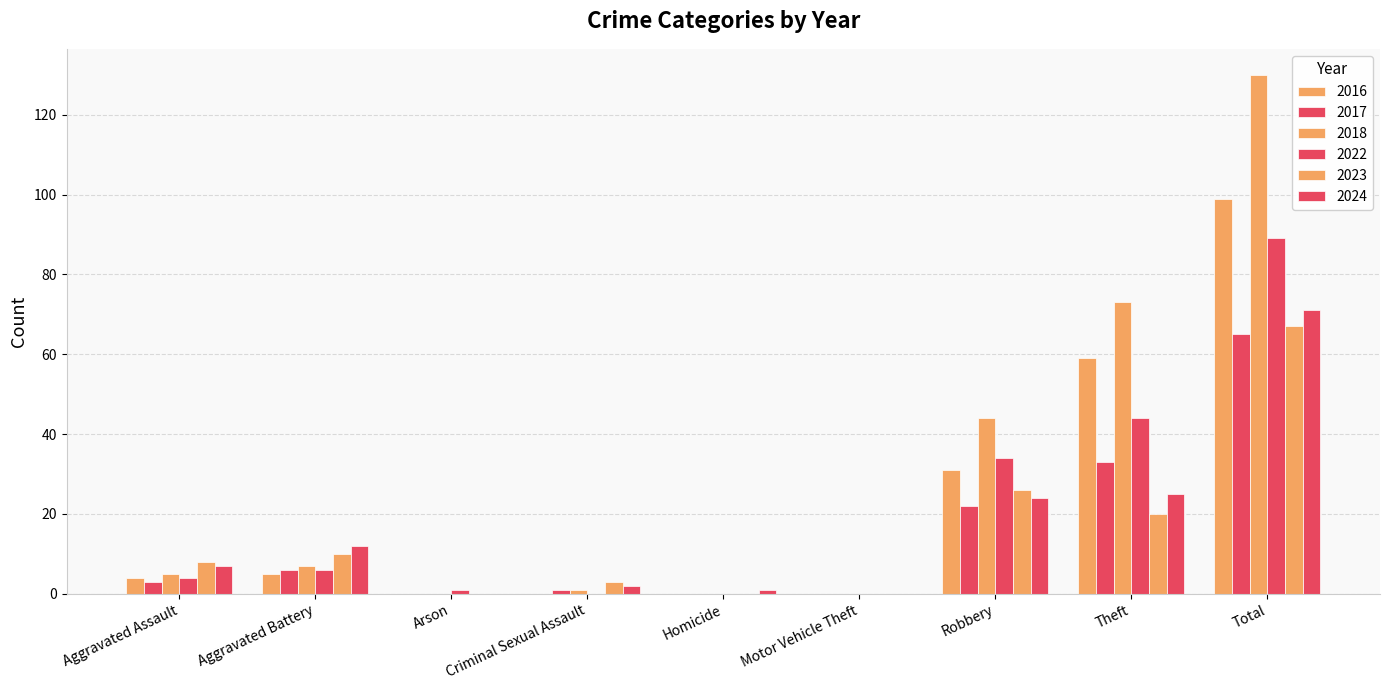

At which category is the sum across all series the highest?

Total